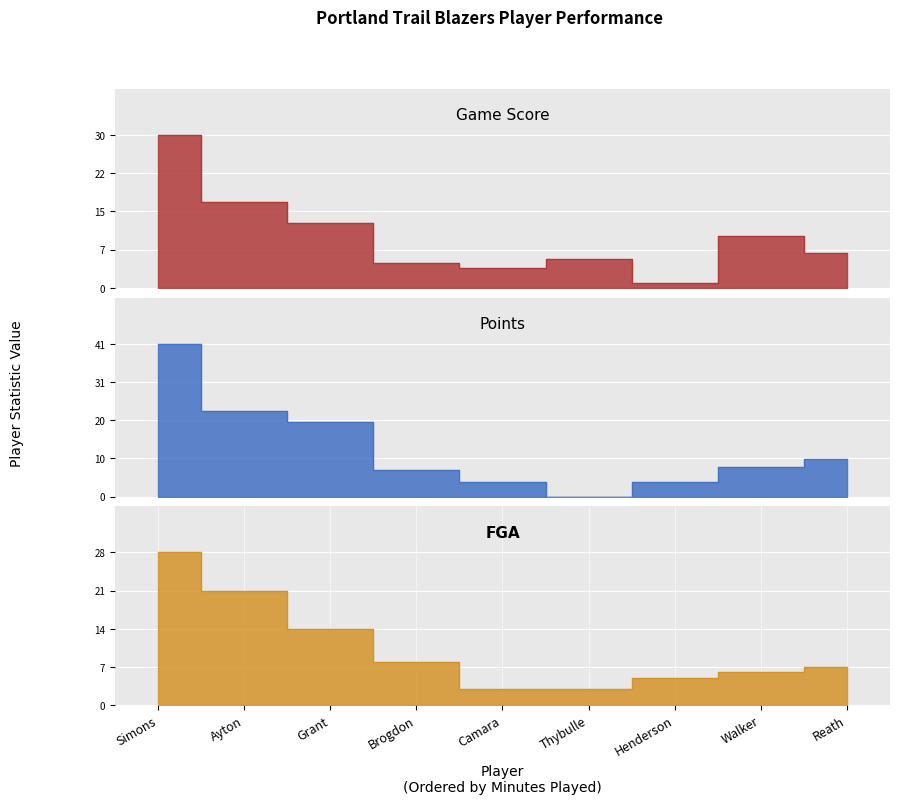

Which series has the largest total across all categories?

Points